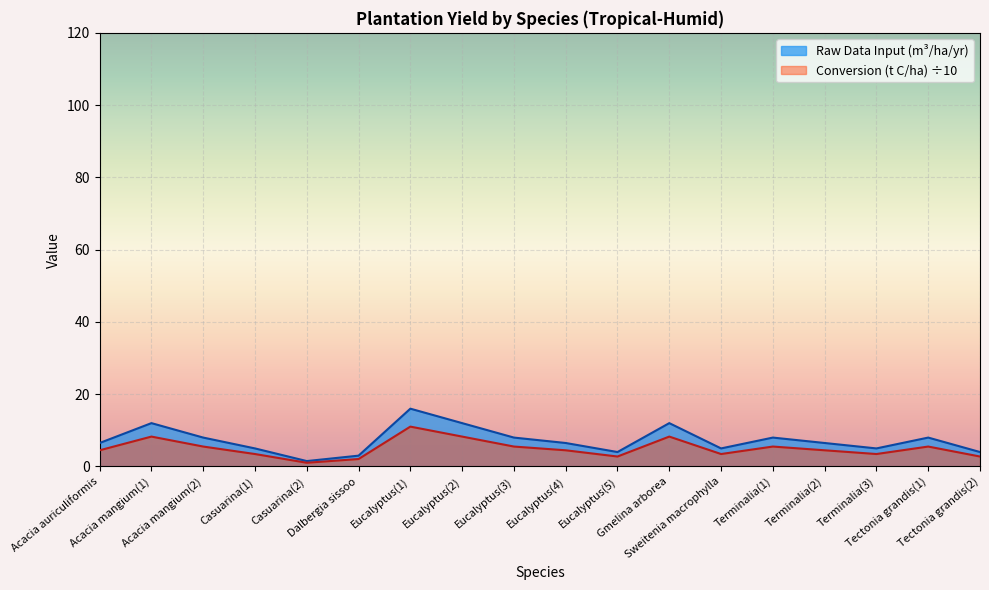

At which category is the sum across all series the highest?

Eucalyptus(1)